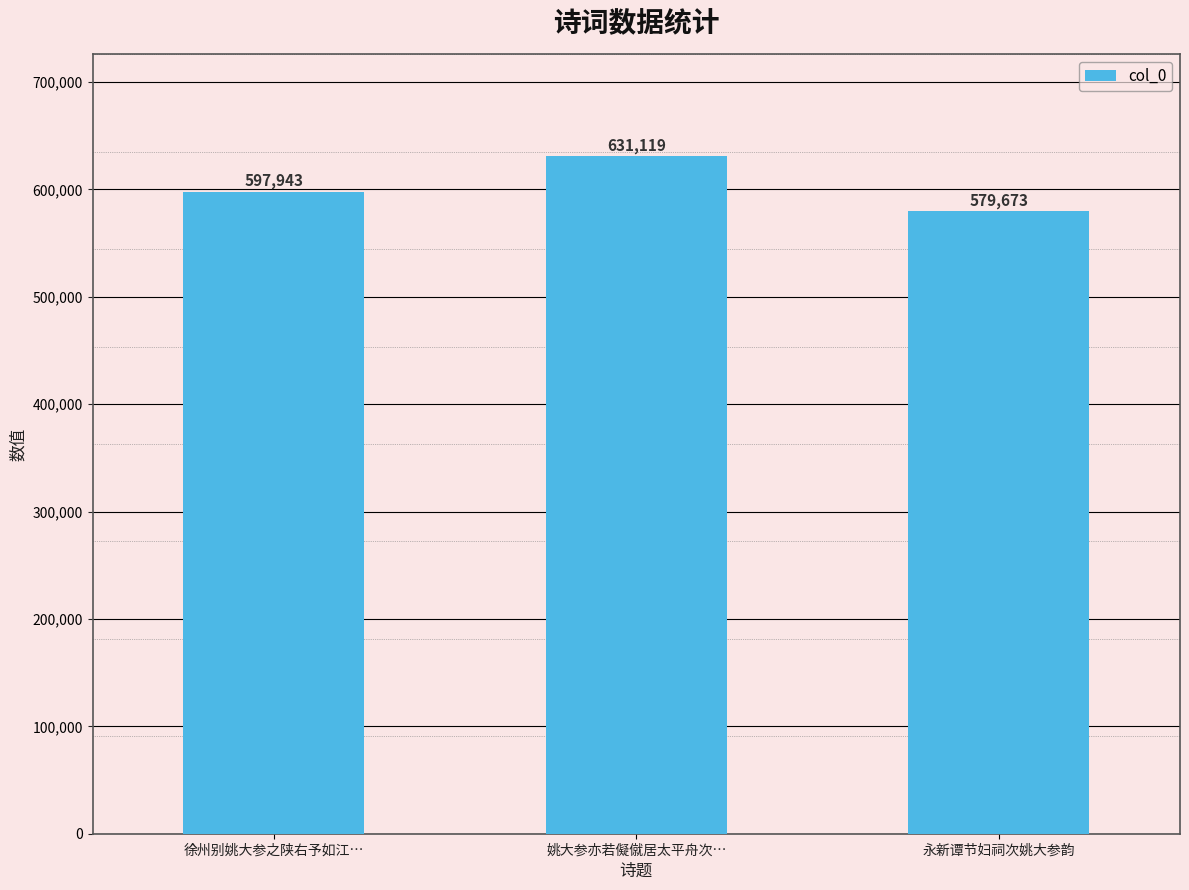

How many data points are less than 597943?

1